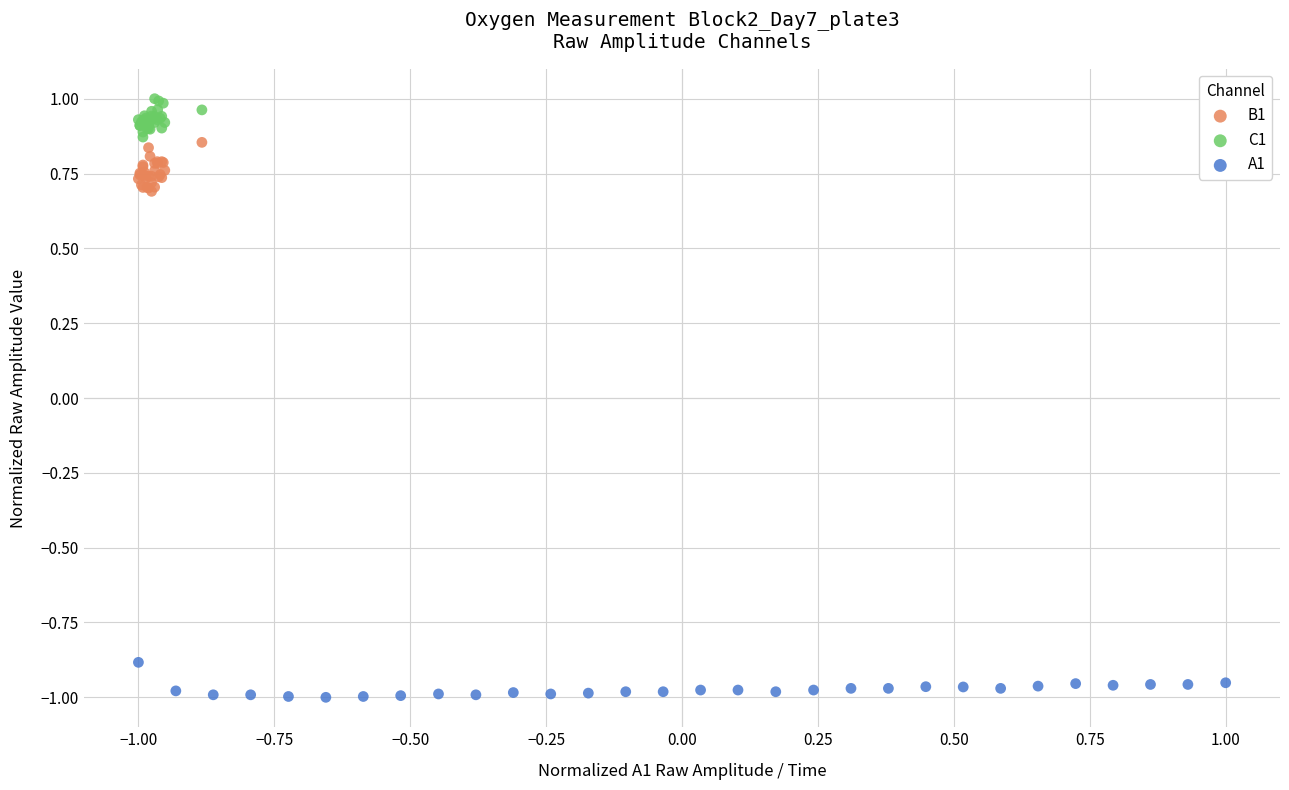

What are all the series names shown in the legend?

B1, C1, A1